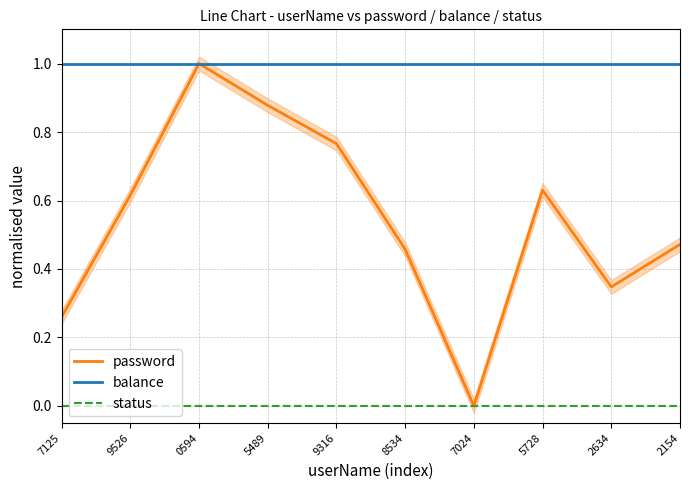

Between 5728 and 5489, which is larger?

5489